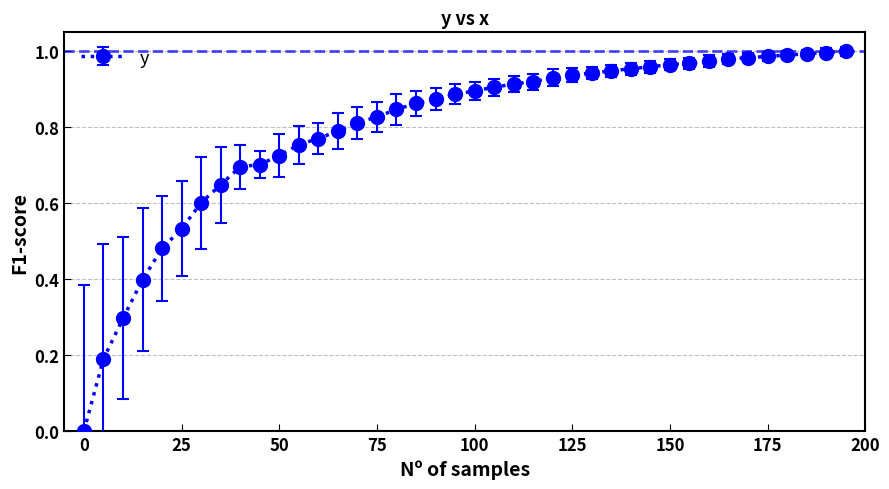

What is the sum of all values?

31.8